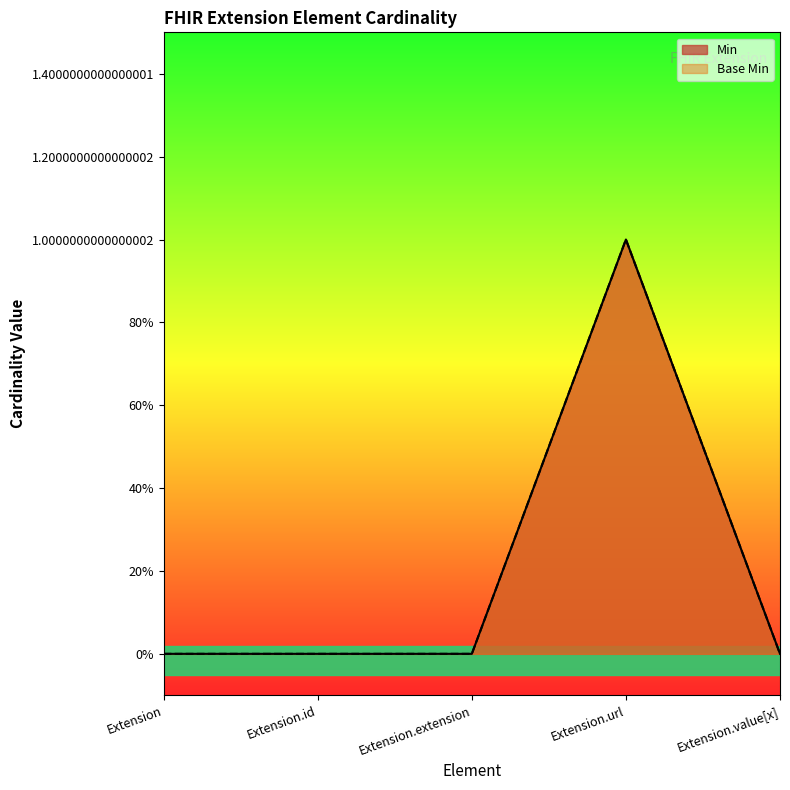

How many Min values are between 0 and 1?

5